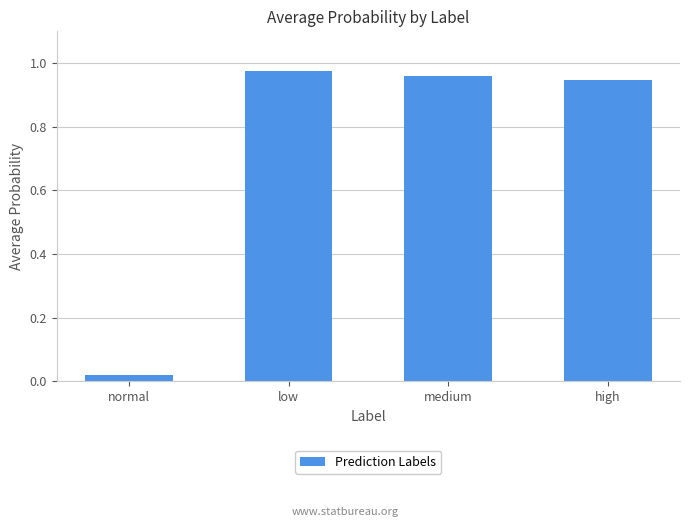

What is the label of the 1st bar from the left?

normal